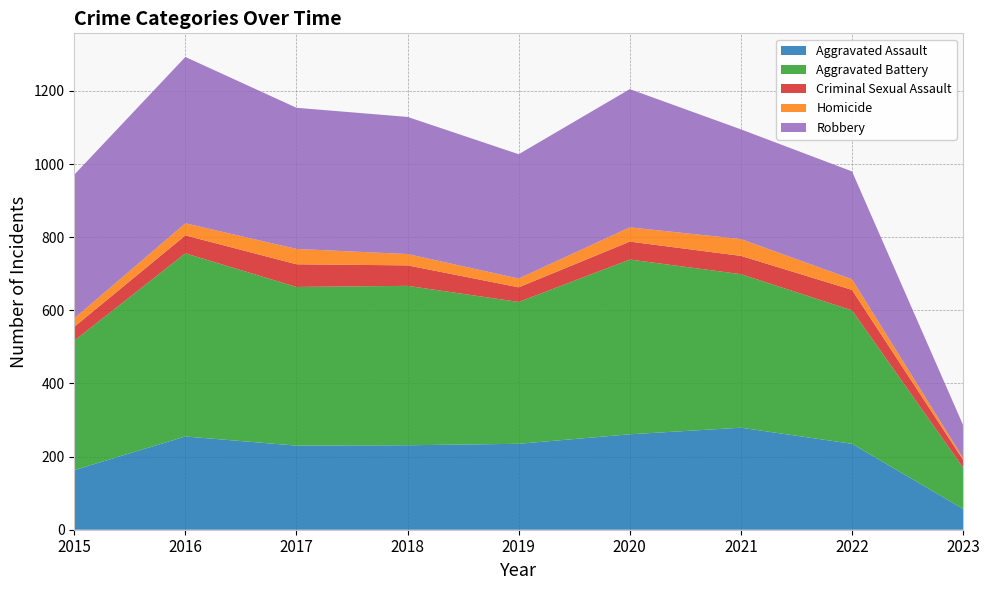

Reading right to left, transcribe all the data shown in this chart.

Aggravated Assault: 2023=57	2022=235	2021=279	2020=261	2019=235	2018=231	2017=230	2016=255	2015=163
Aggravated Battery: 2023=113	2022=365	2021=420	2020=478	2019=388	2018=436	2017=434	2016=501	2015=354
Criminal Sexual Assault: 2023=21	2022=56	2021=50	2020=49	2019=40	2018=56	2017=62	2016=49	2015=38
Homicide: 2023=5	2022=29	2021=46	2020=39	2019=24	2018=31	2017=42	2016=33	2015=23
Robbery: 2023=90	2022=295	2021=300	2020=378	2019=340	2018=375	2017=386	2016=455	2015=393